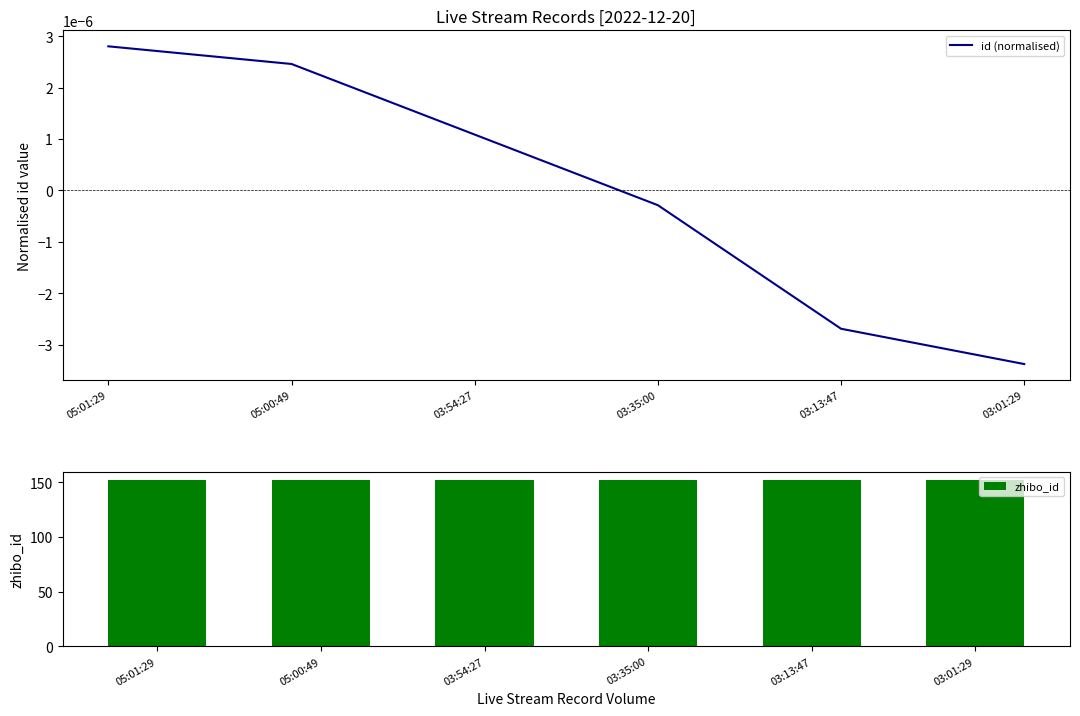

What is the difference between the highest and lowest values at 03:54:27?

152.0